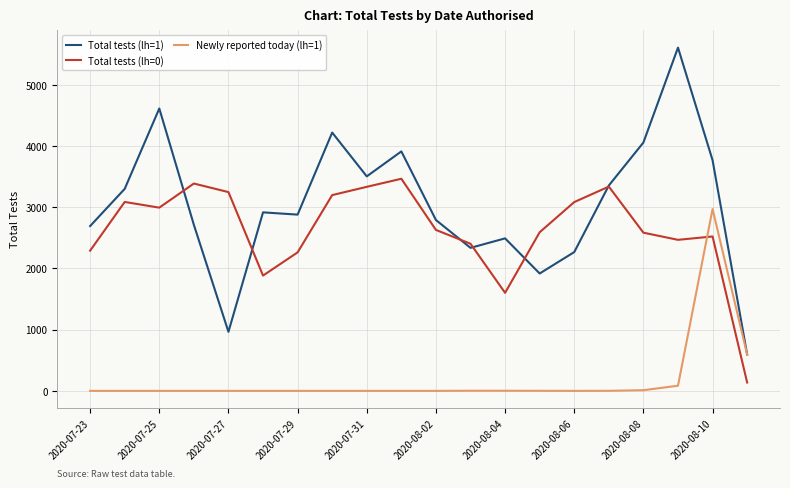

After their last crossing, which series has the higher values: Total tests (lh=0) or Newly reported today (lh=1)?

Newly reported today (lh=1)